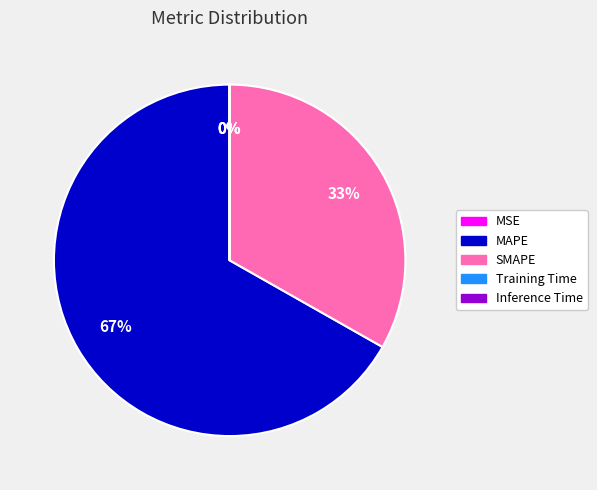

To the nearest percent, what percentage of the pie is MAPE?

67%